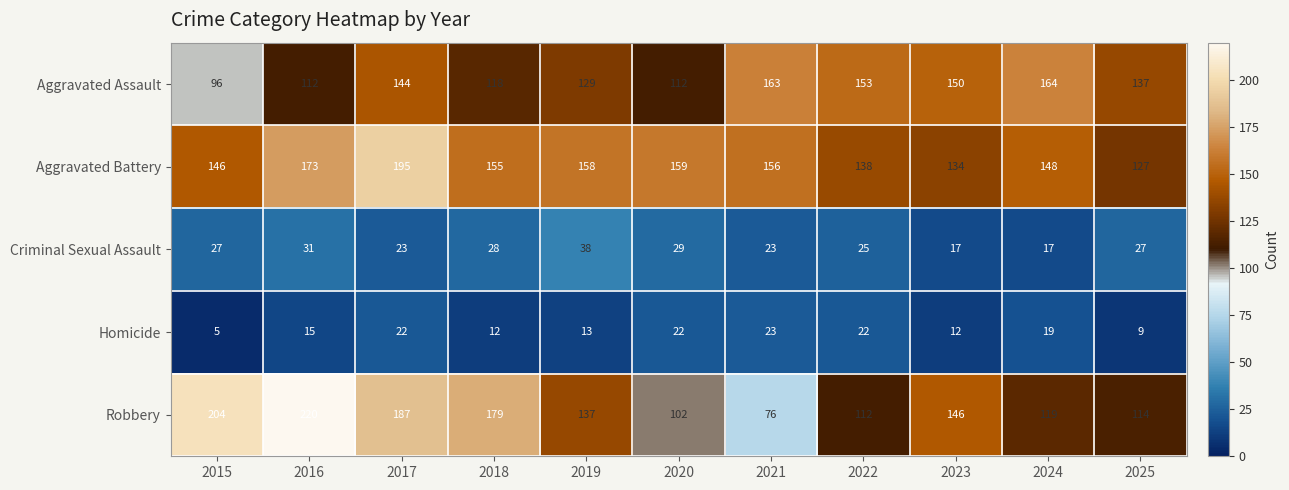

True or false: Aggravated Assault has a value of 96 at 2015.

True